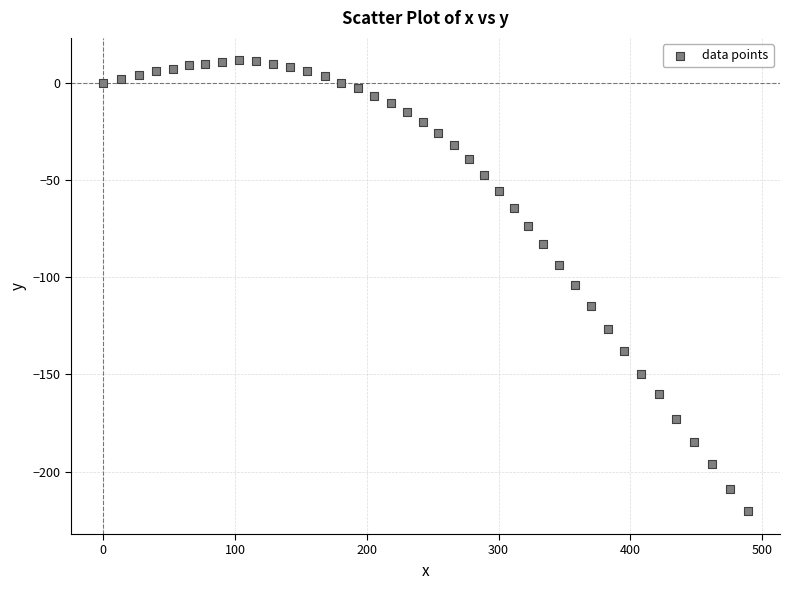

What is the range of Y values (max minus min)?

232.0